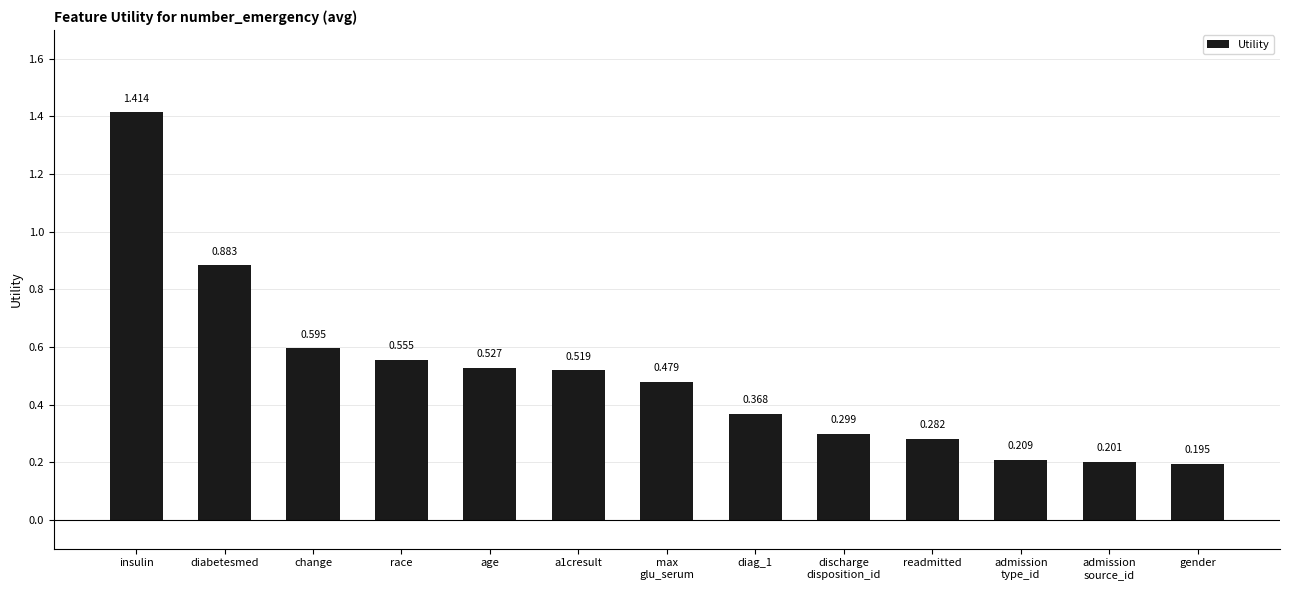

What is the label of the 9th bar from the right?

age